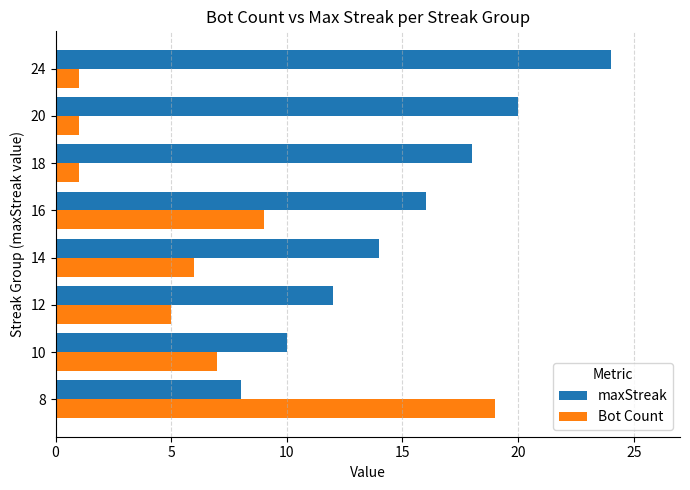

Which series has the largest total across all categories?

maxStreak